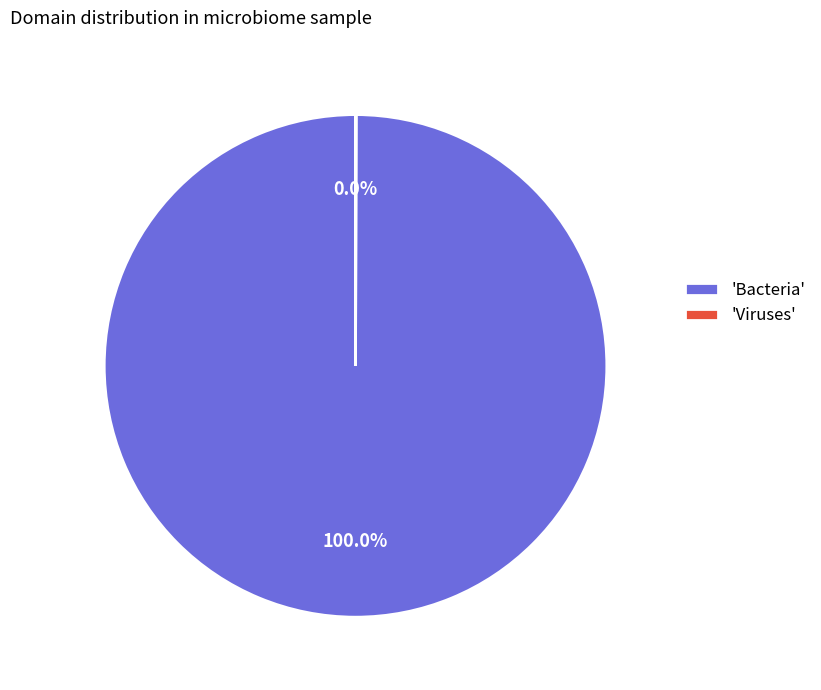

What is the largest slice in the pie chart?

'Bacteria'